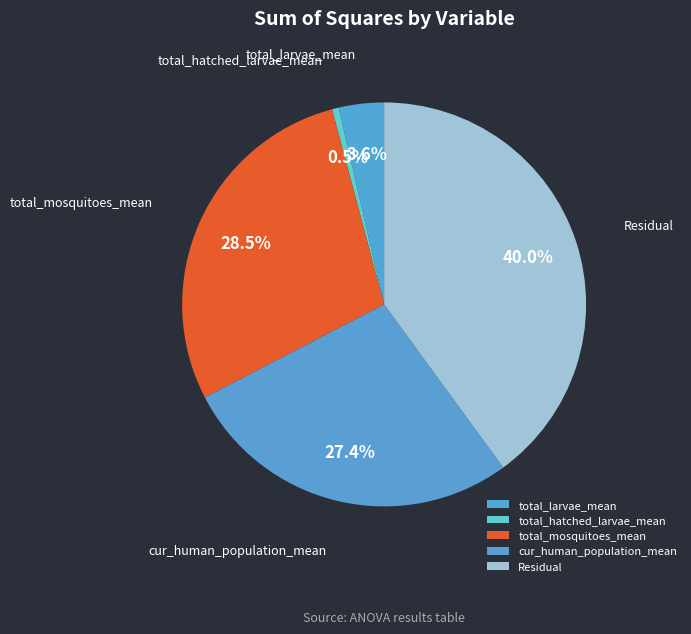

What is the ratio of the value at total_larvae_mean to the value at cur_human_population_mean?

0.1